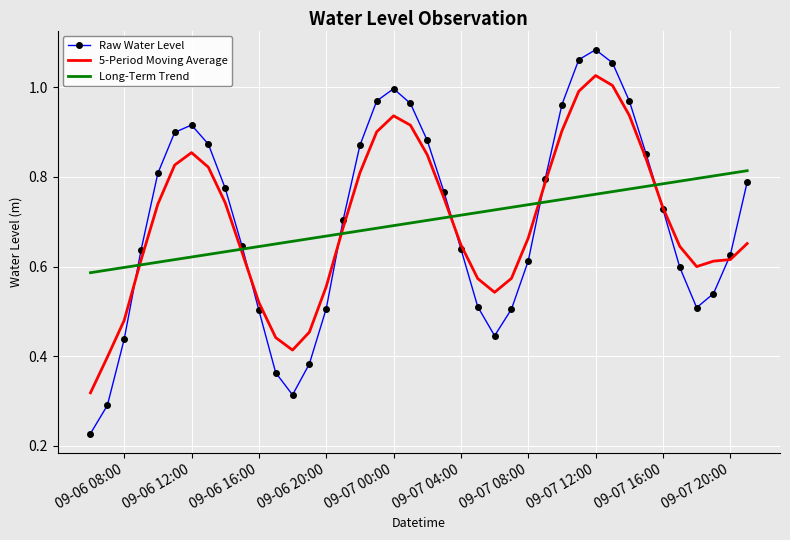

Rank the series by their maximum value, from lowest to highest.

Long-Term Trend, 5-Period Moving Average, Raw Water Level